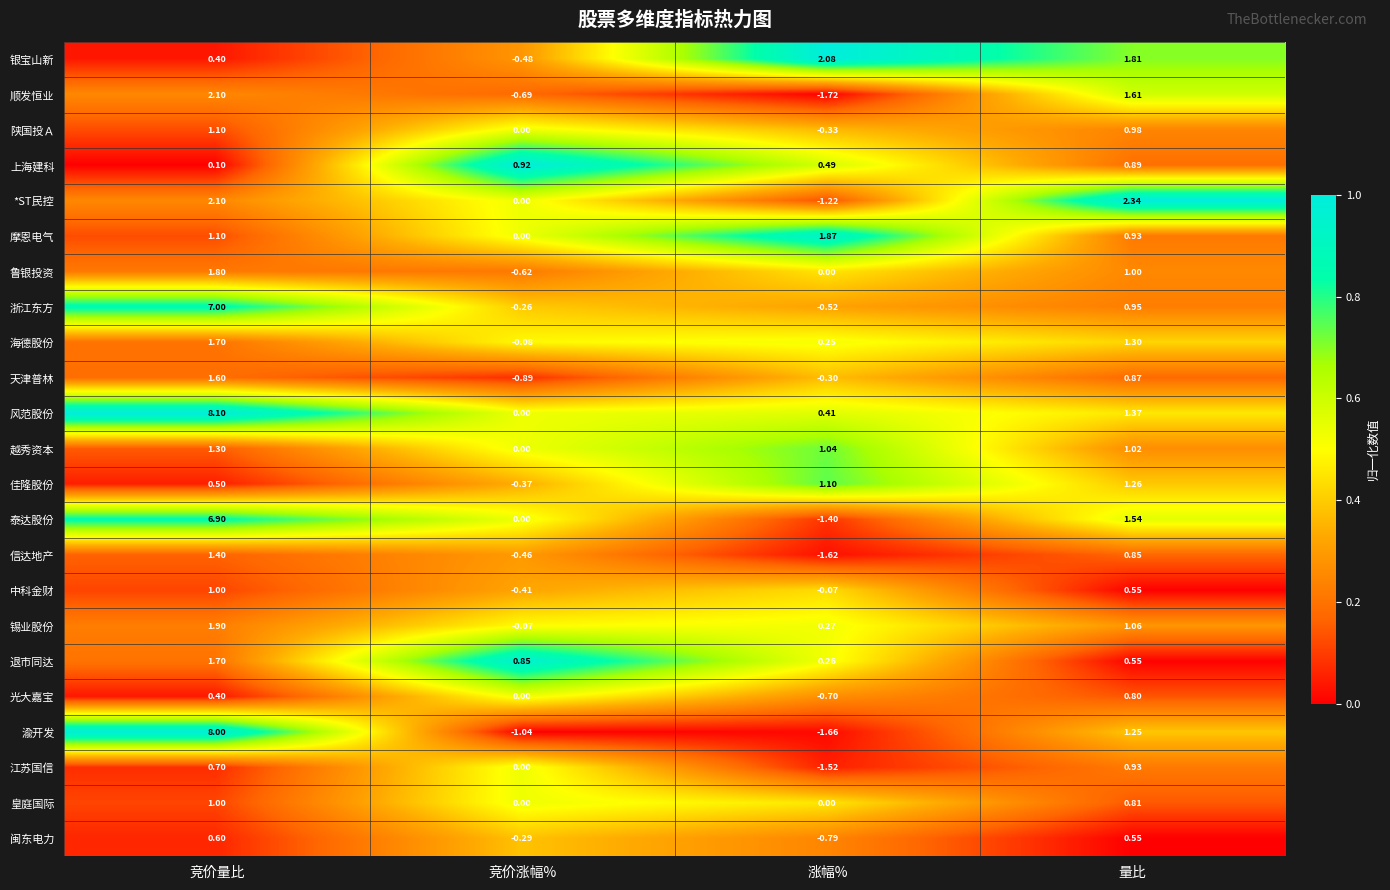

Where does the 闽东电力 series first go above 0?

竞价量比